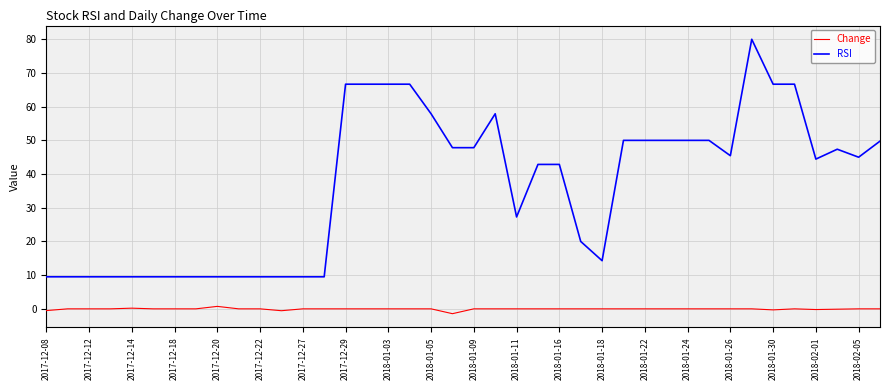

List the series in order of their overall mean, highest first.

RSI, Change